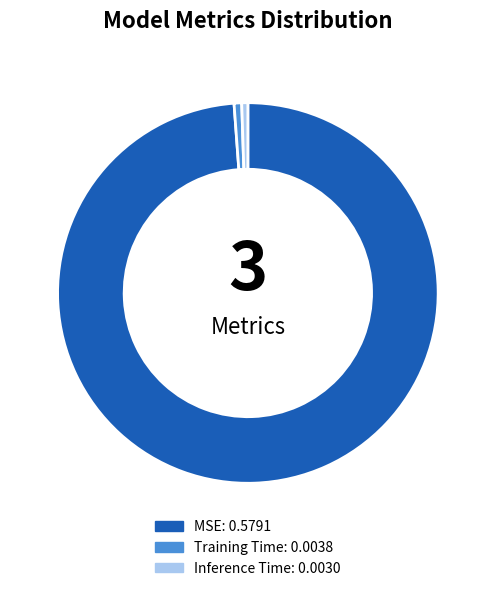

The MSE slice represents 89% of the pie. True or false?

False